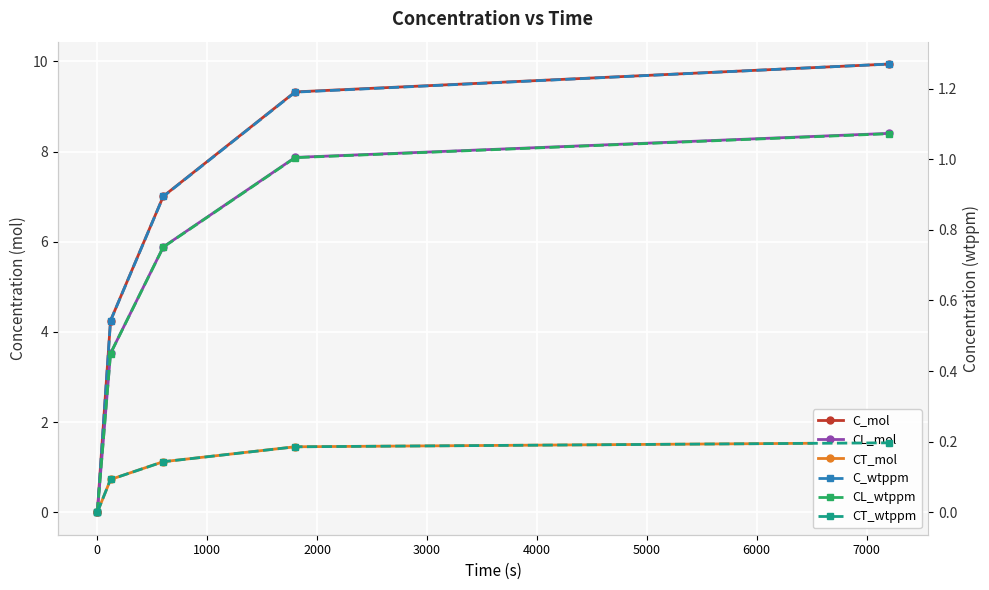

True or false: CT_wtppm and C_mol cross at least once.

False